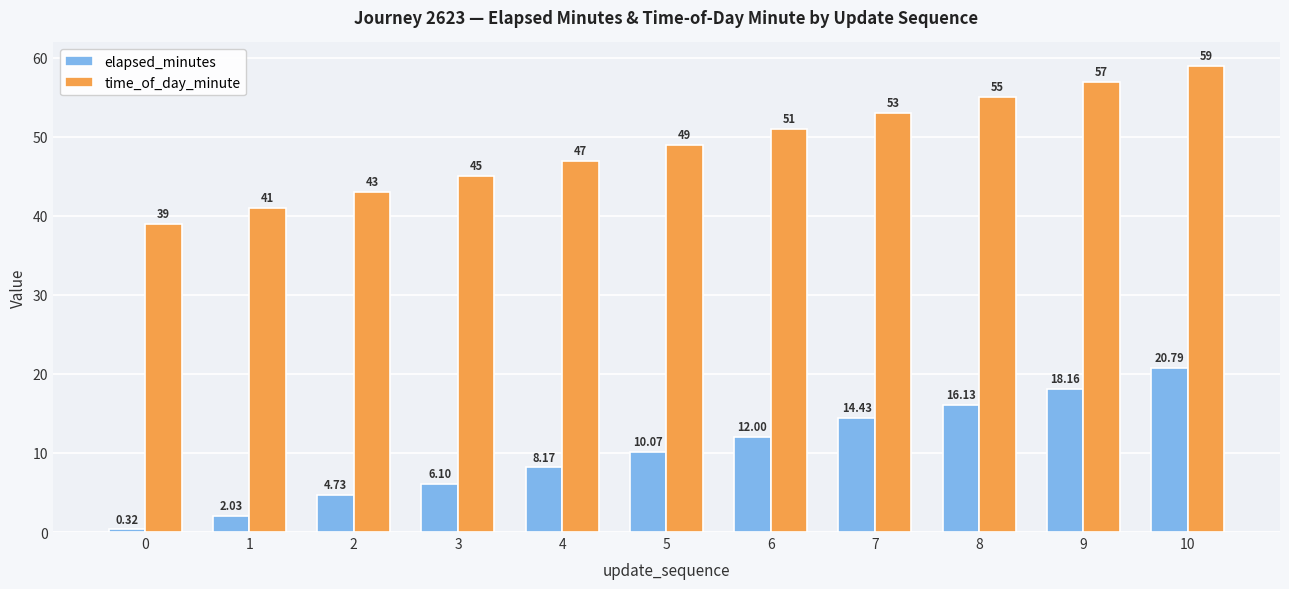

Which series has the largest range (max minus min)?

elapsed_minutes